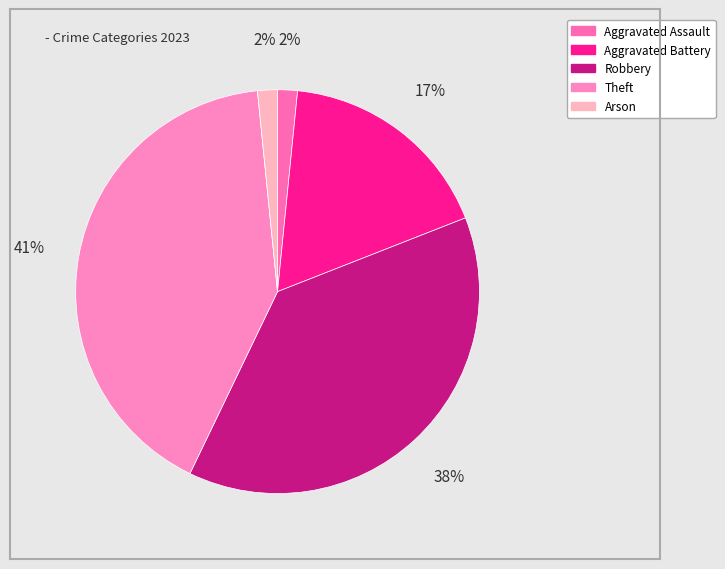

Is there any slice that represents more than half of the pie?

No